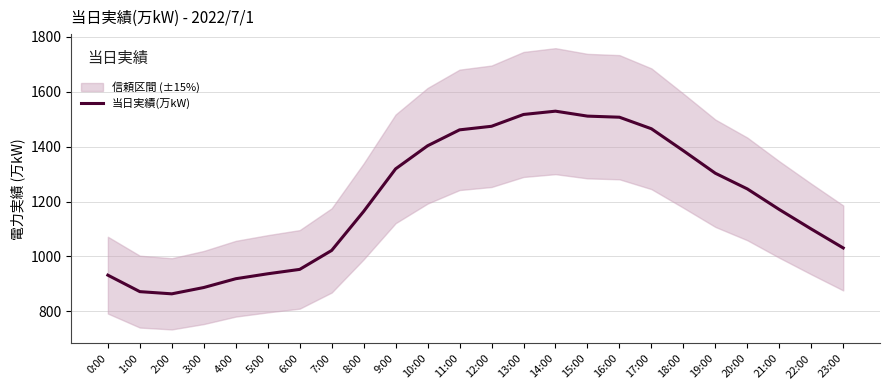

Reading left to right, what are all the values shown in this chart?

0:00=932	1:00=872	2:00=864	3:00=887	4:00=919	5:00=937	6:00=953	7:00=1022	8:00=1164	9:00=1319	10:00=1403	11:00=1461	12:00=1474	13:00=1517	14:00=1529	15:00=1511	16:00=1507	17:00=1465	18:00=1385	19:00=1303	20:00=1246	21:00=1171	22:00=1100	23:00=1031